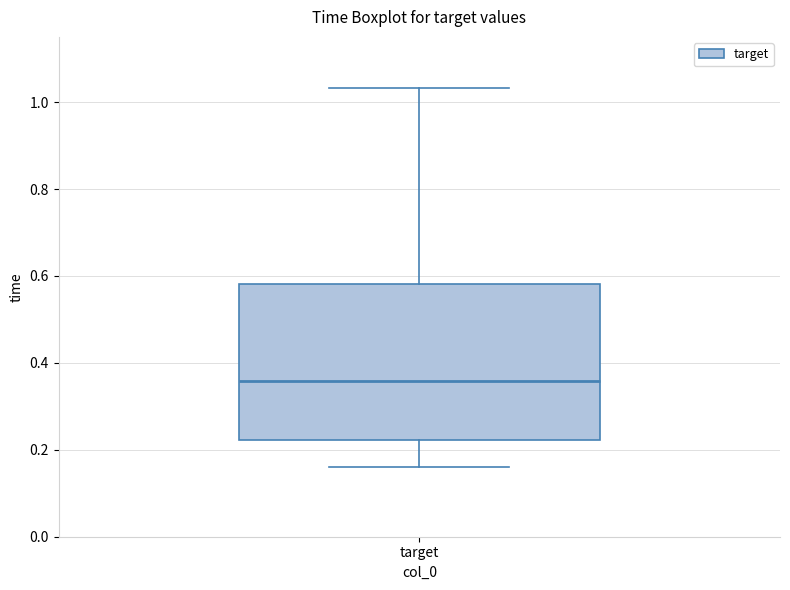

Transcribe this box plot: give where the median line is, the range the box spans, and where the two whiskers end, as read against the y-axis. The values are not printed on the chart, so give them approximately, as read against the axis.

median 0.36, box 0.22 to 0.58, whiskers 0.16 to 1.04